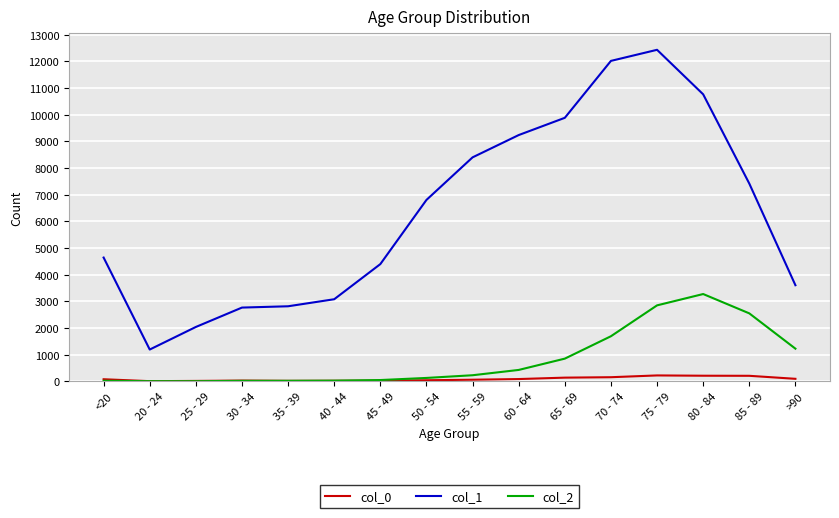

At which label does col_1 reach its peak?

75 - 79